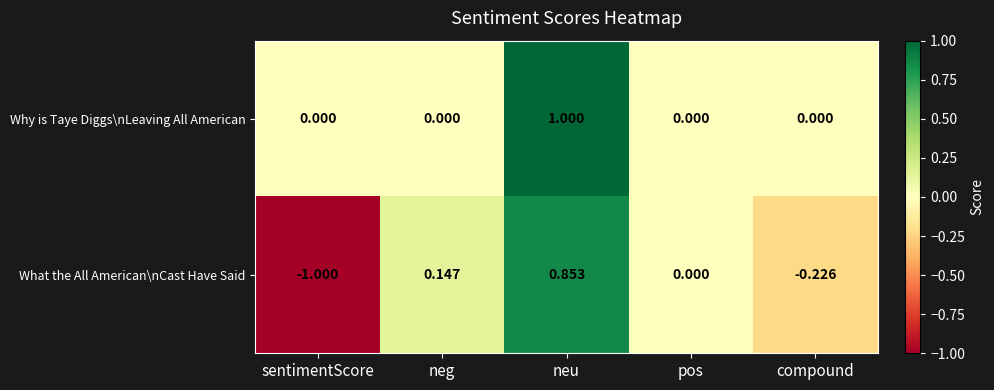

Count the number of categories in the chart.

5